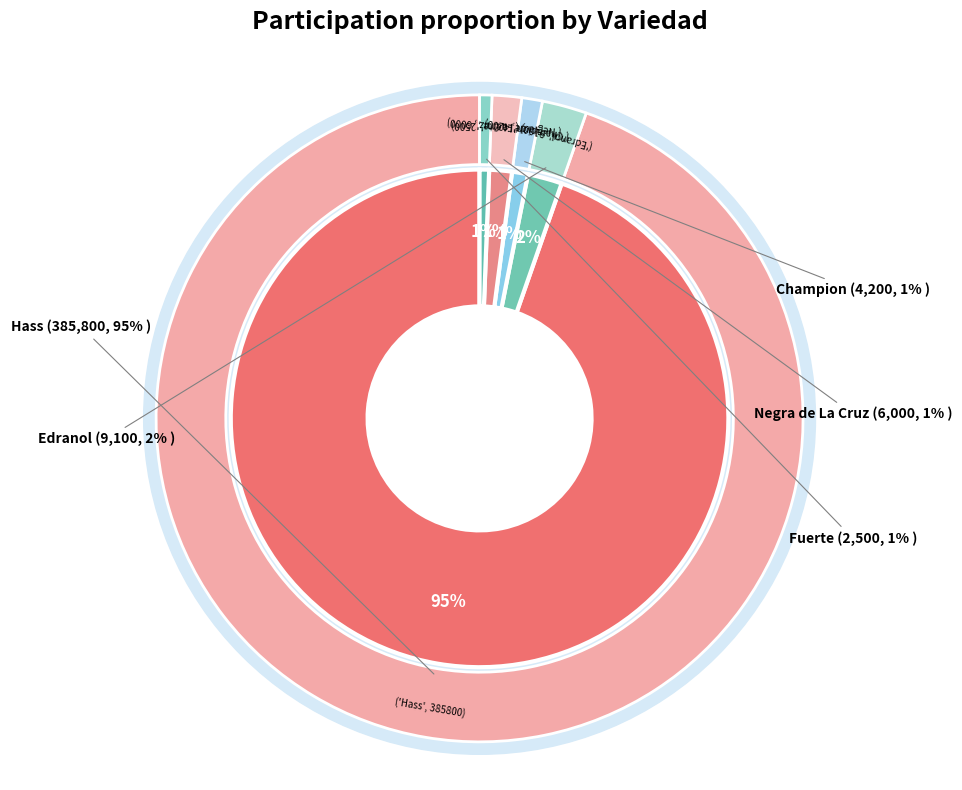

To the nearest percent, what is the combined percentage of Edranol and Negra de La Cruz?

4%